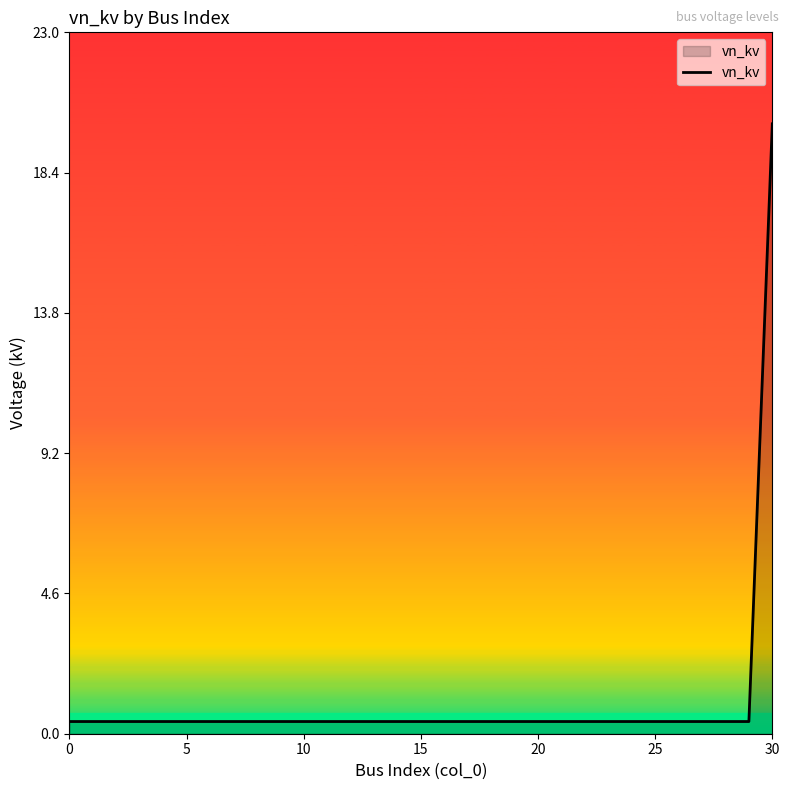

How many series are shown in this chart?

1